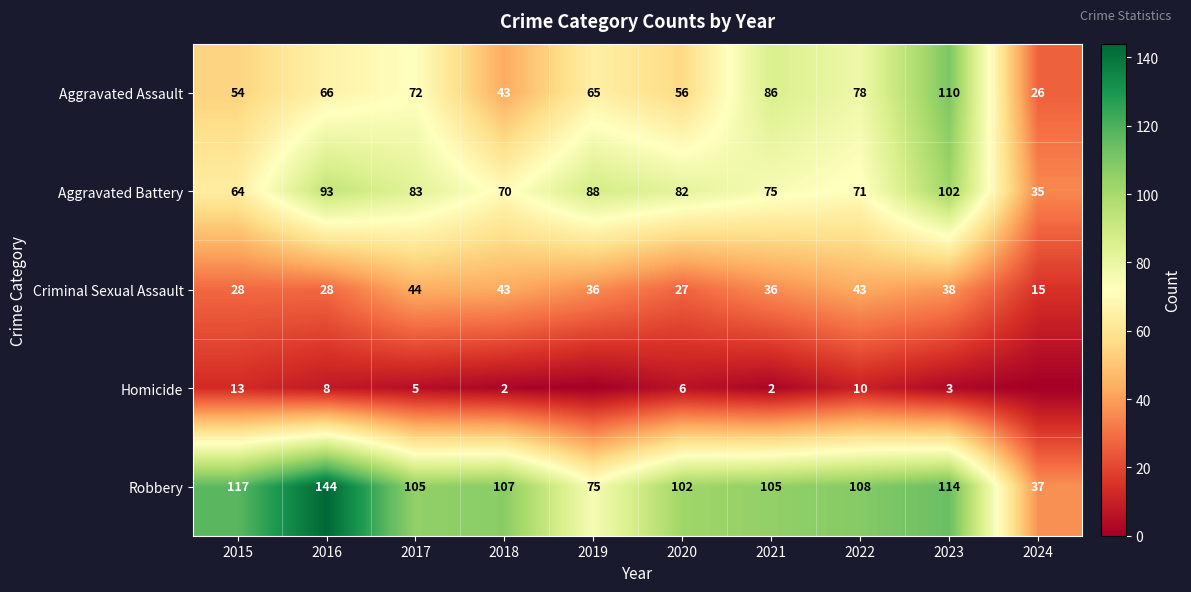

Is it true that Criminal Sexual Assault equals 63 at 2017?

False